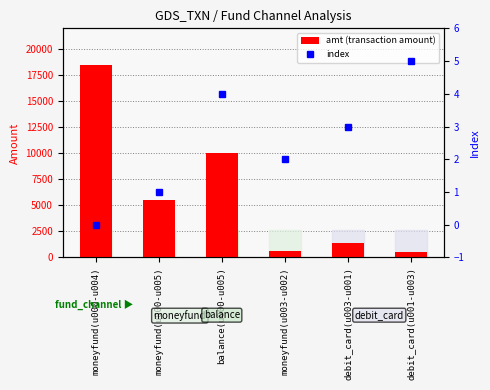

Is the value of index at moneyfund(u000-u004) greater than the value of amt (transaction amount) at moneyfund(u000-u004)?

No